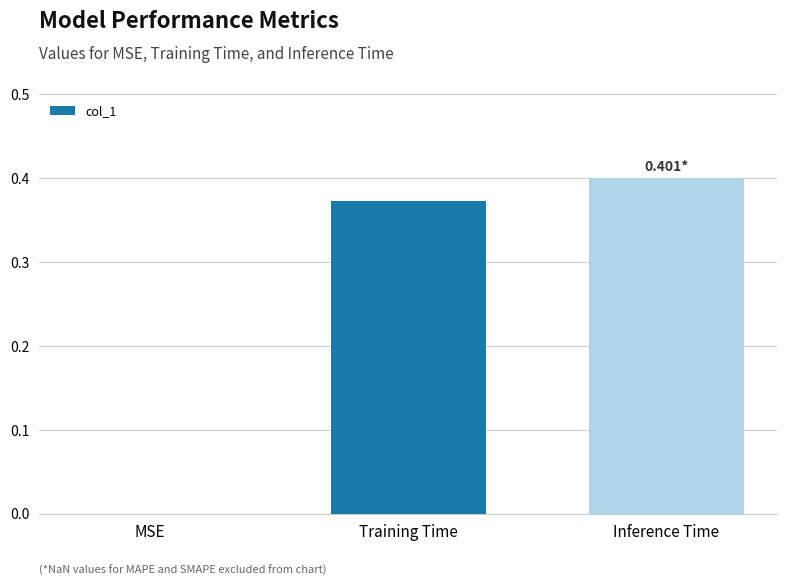

What is the sum of all values?

0.8